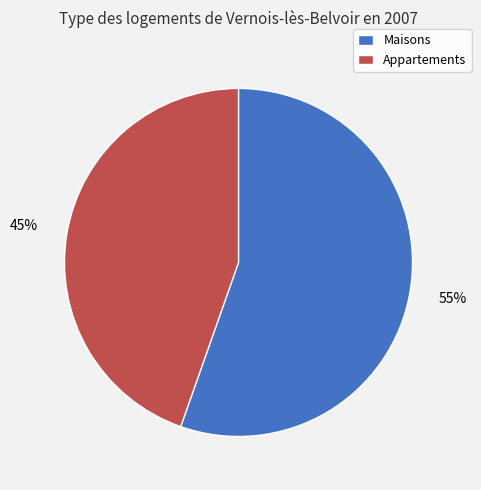

Count the number of slices in the pie.

2